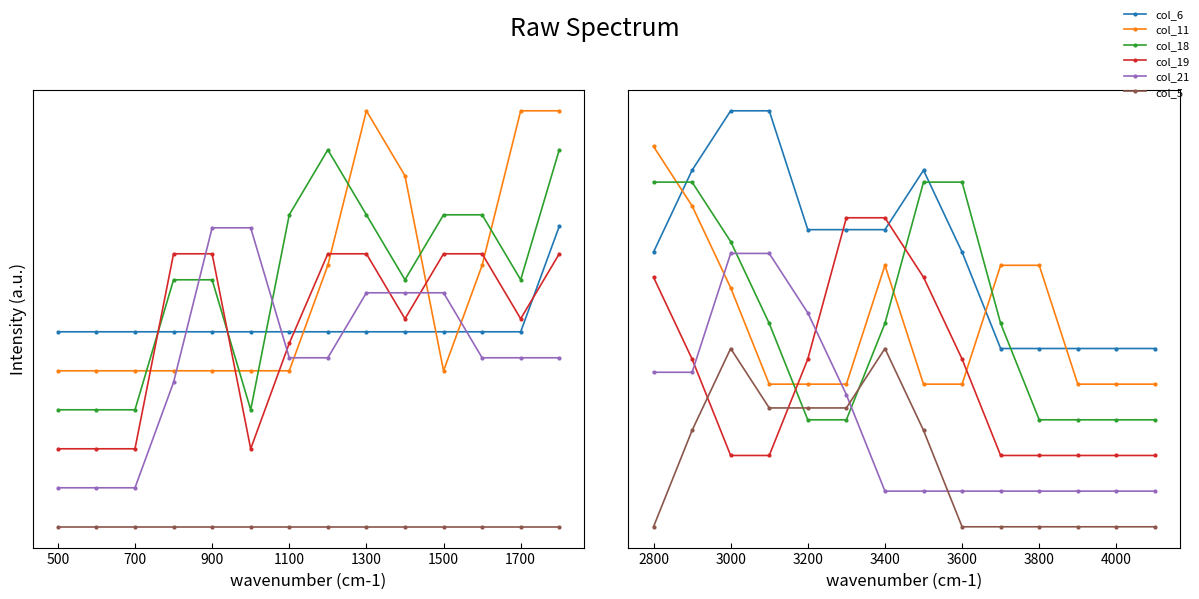

Rank the series at 3600 from highest to lowest value.

col_18, col_6, col_19, col_11, col_21, col_5